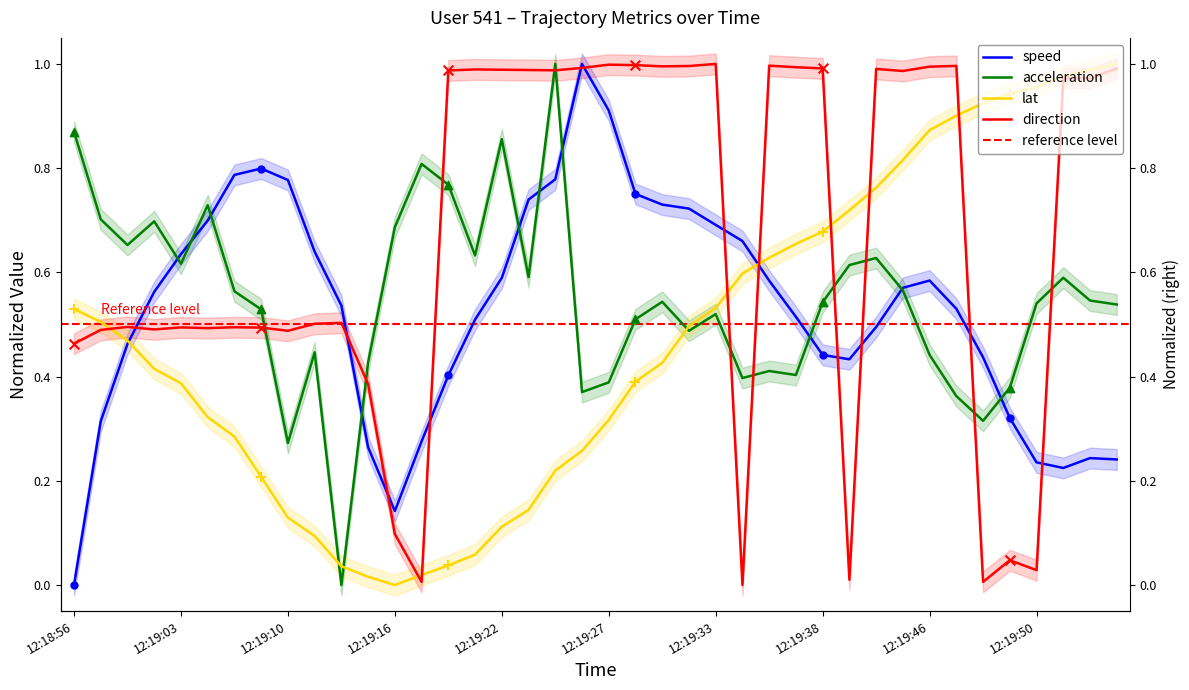

Which series has the widest spread of Y values?

speed